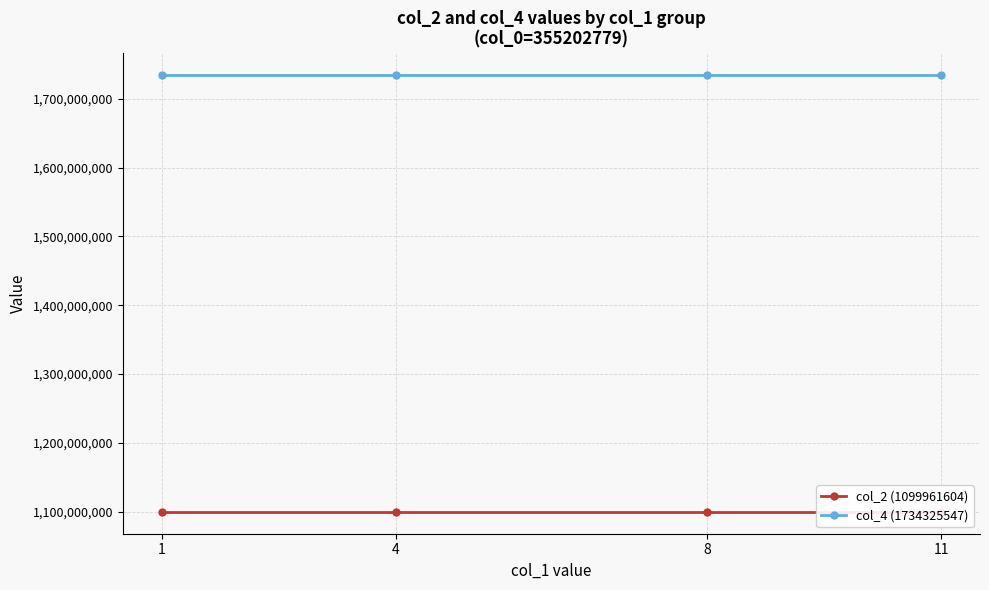

Where is col_2 (1099961604) nearest to the value 1099961604?

1